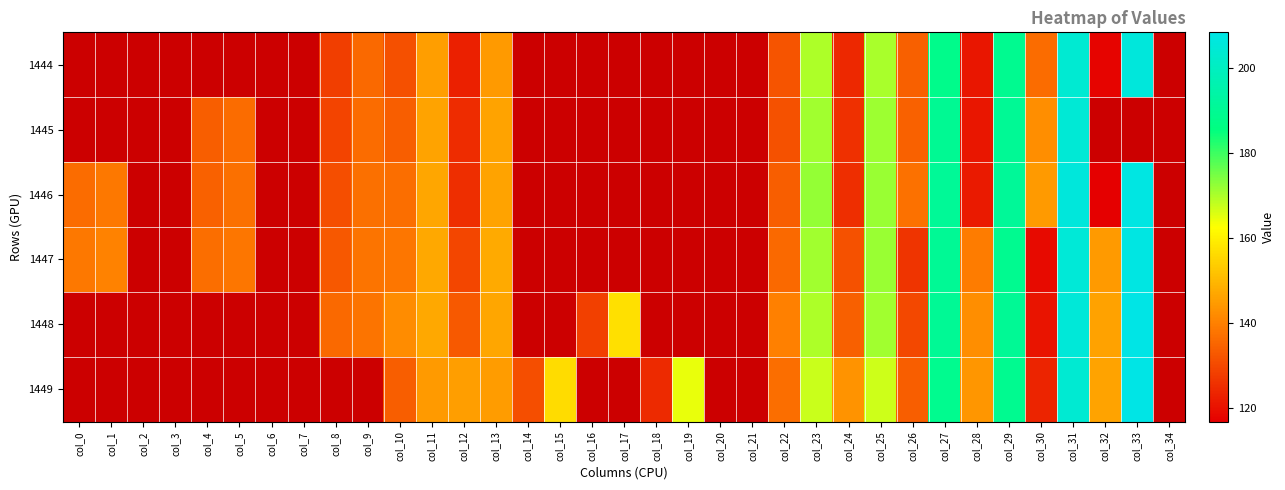

Is the value of 1444 at col_30 greater than the value of 1445 at col_22?

Yes